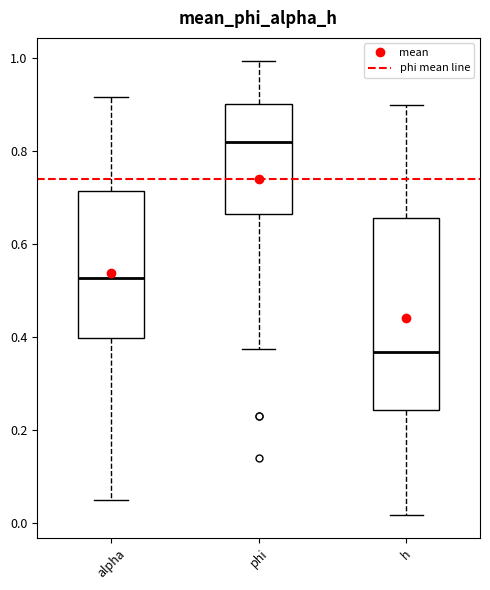

Reading left to right, transcribe this box plot: for each box, give where its median line is, the range the box spans, and where its two whiskers end, as read against the y-axis. The values are not printed on the chart, so give them approximately, as read against the axis.

alpha: median 0.52, box 0.40 to 0.72, whiskers 0.04 to 0.92
phi: median 0.82, box 0.66 to 0.90, whiskers 0.38 to 1.00
h: median 0.36, box 0.24 to 0.66, whiskers 0.02 to 0.90